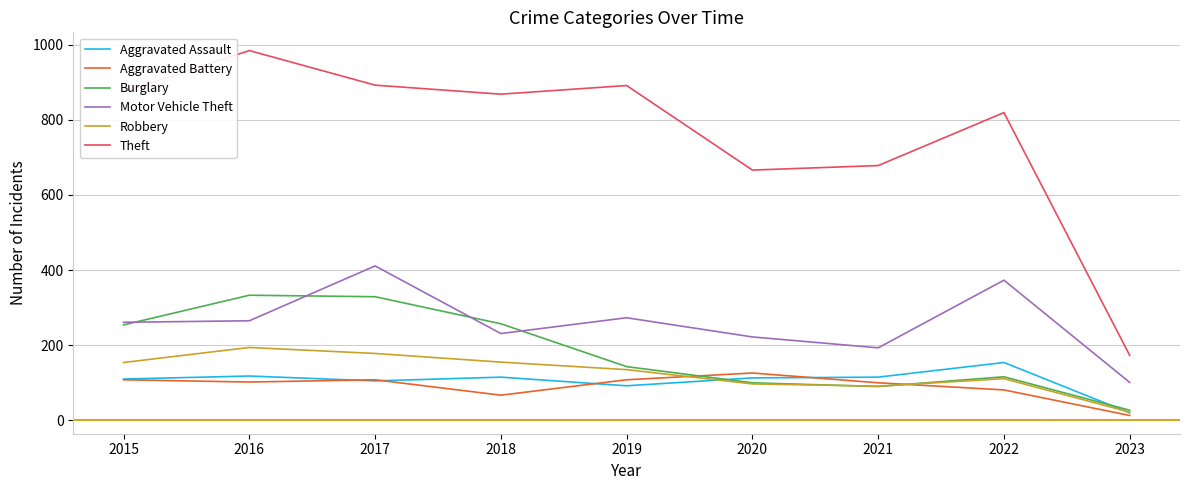

Does the chart display data point markers on the line(s)?

No